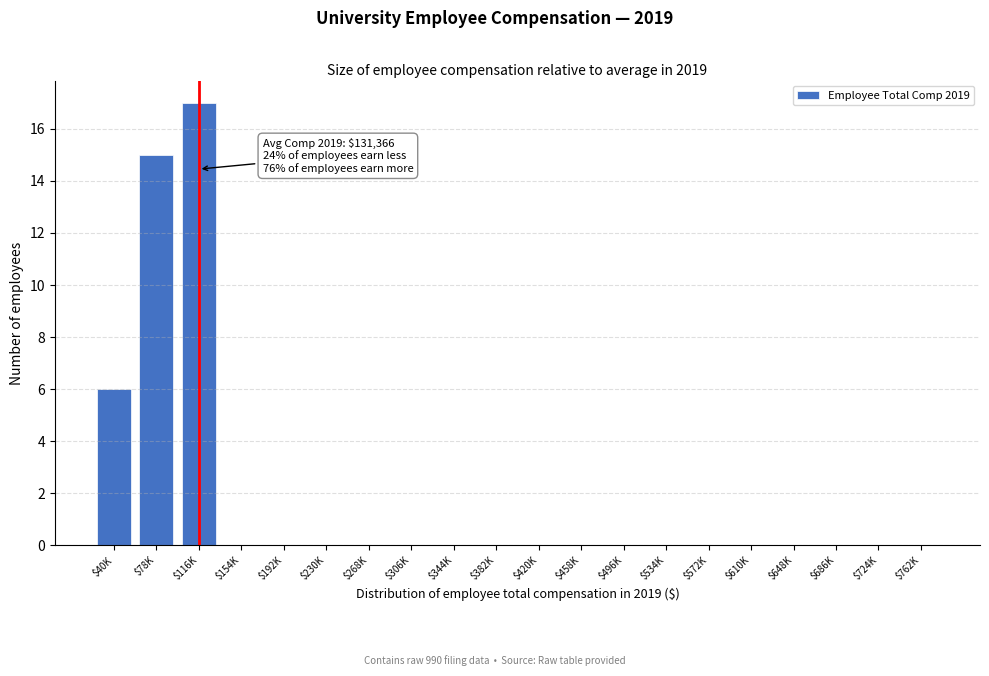

Which category has the highest value across all series?

$116K